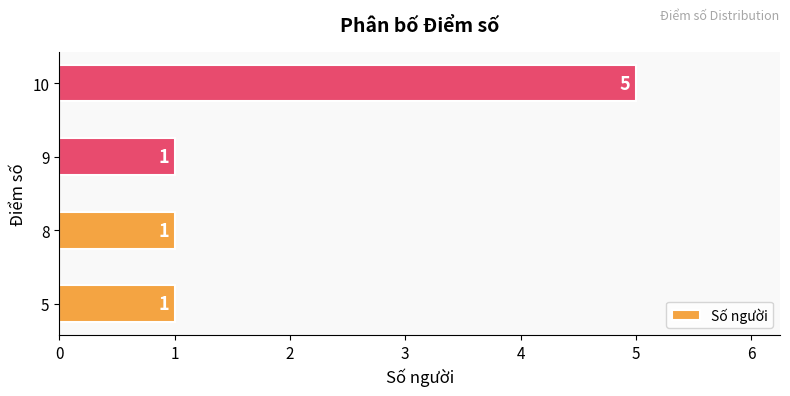

Reading top to bottom, transcribe all the data shown in this chart.

10=5	9=1	8=1	5=1